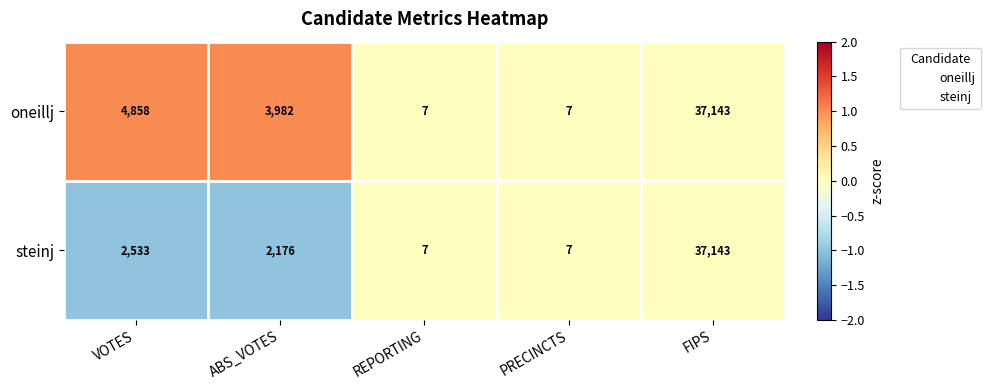

Where is steinj nearest to the value 18575?

VOTES